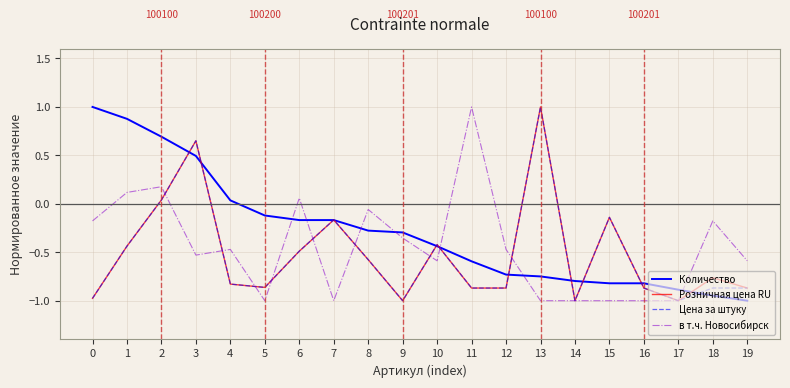

Which series has the largest total across all categories?

Количество